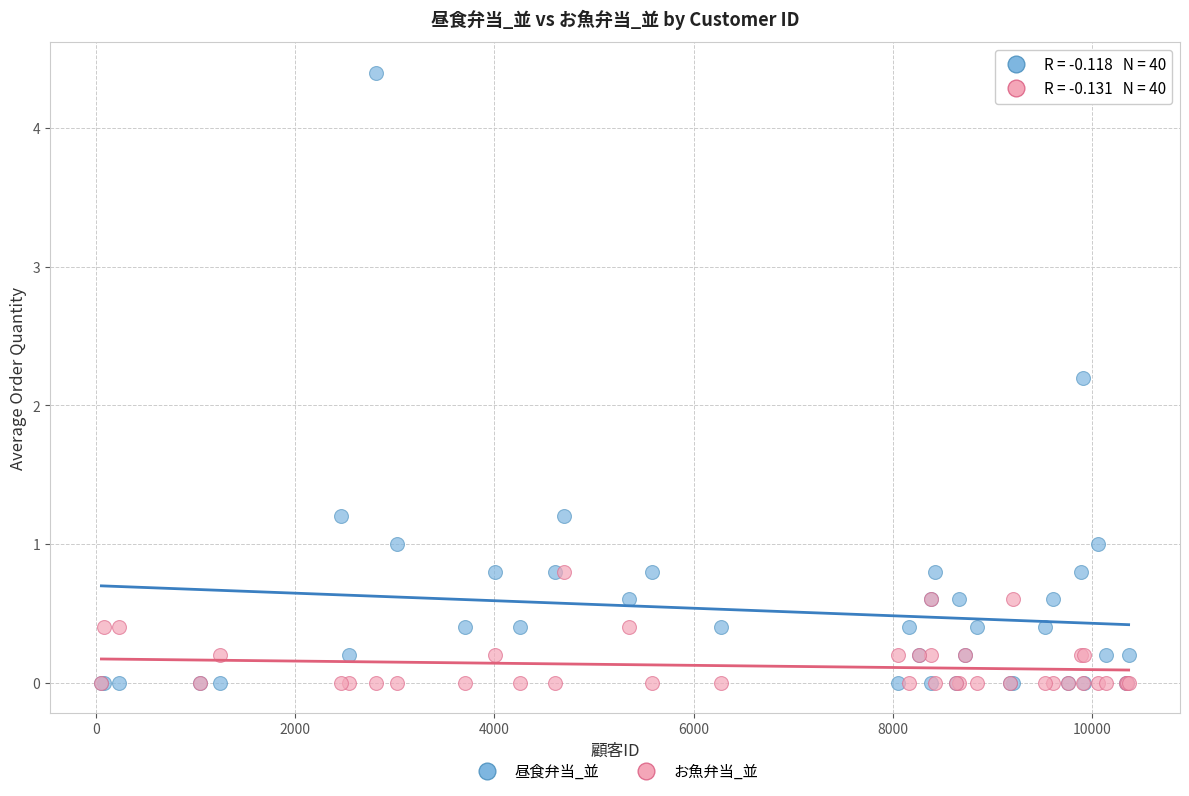

Across all series, what Y value is closest to 2?

2.2